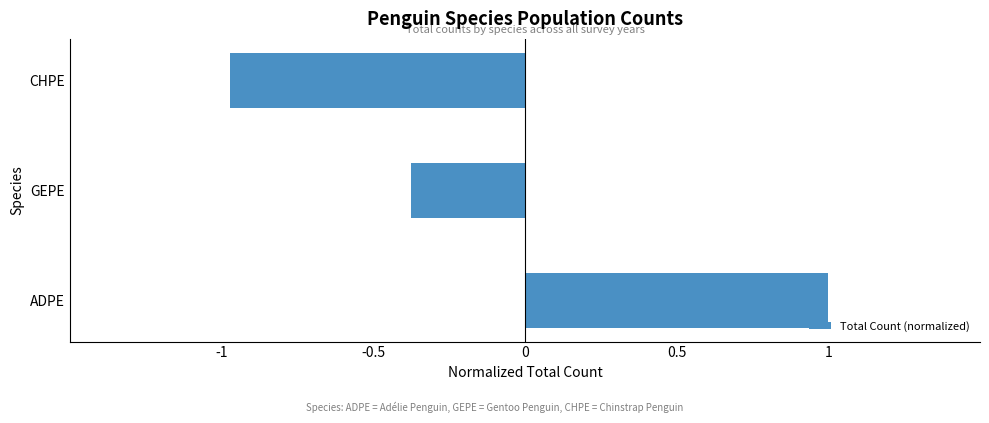

List the labels in order of value, largest first.

ADPE, GEPE, CHPE